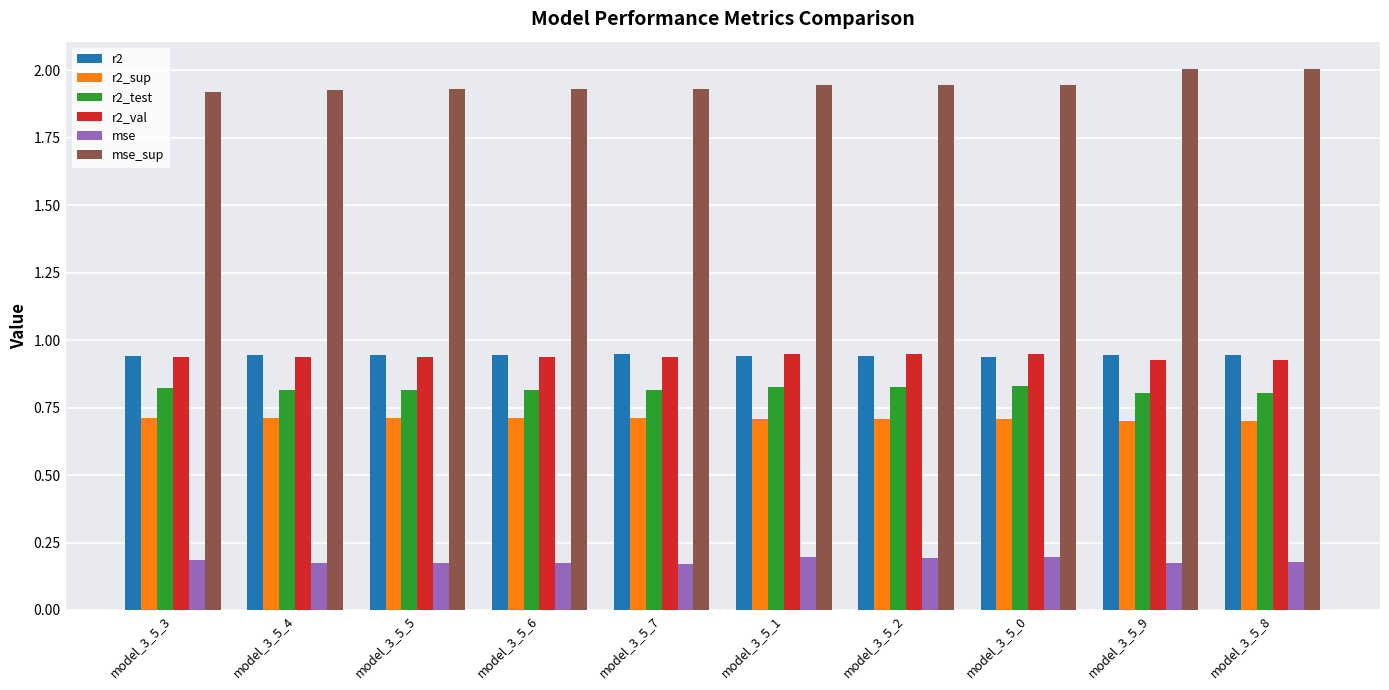

How many series are shown in this chart?

6